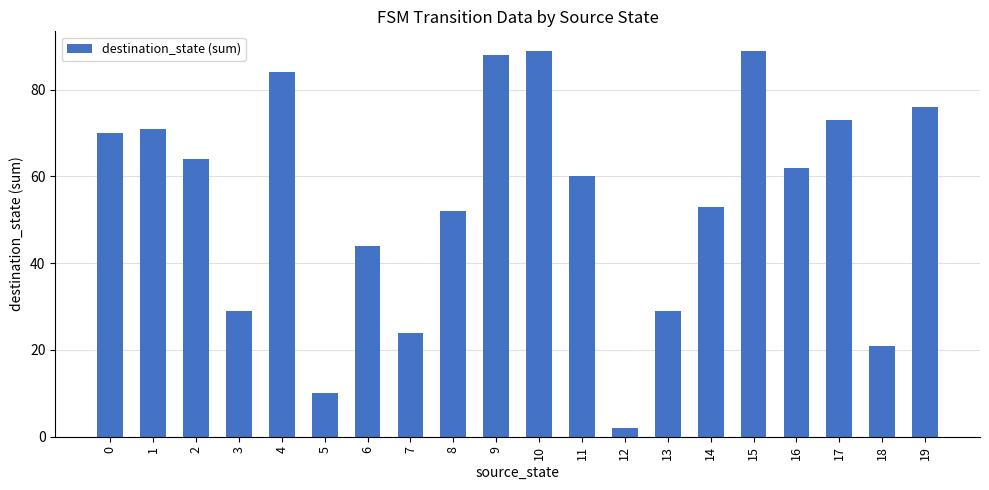

What is the value of the 14th bar from the left?

29